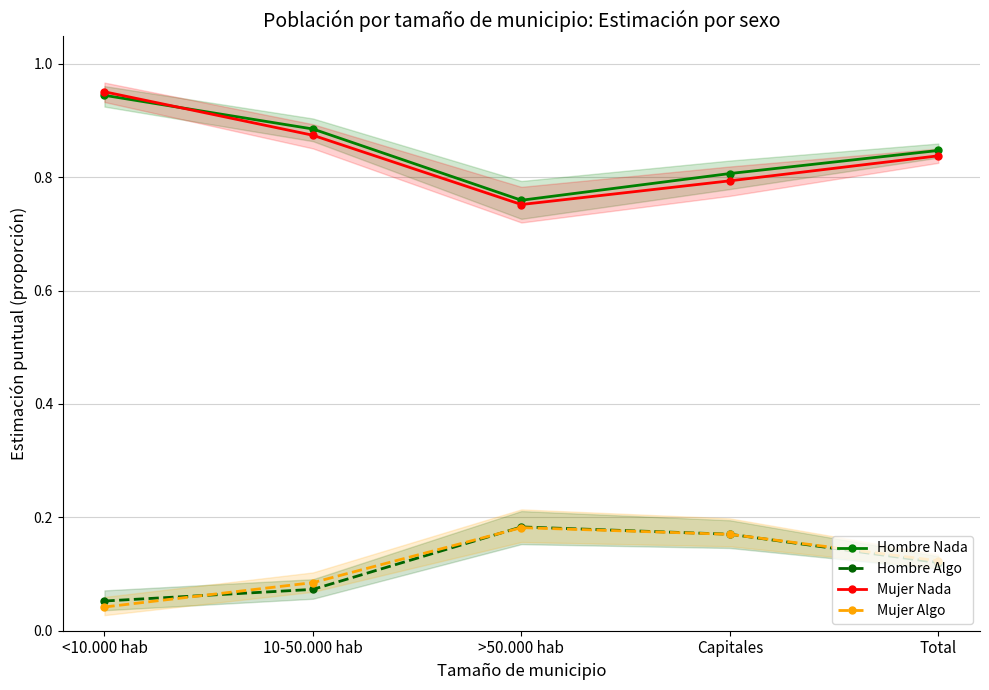

Which has a higher value, <10.000 hab or >50.000 hab?

<10.000 hab